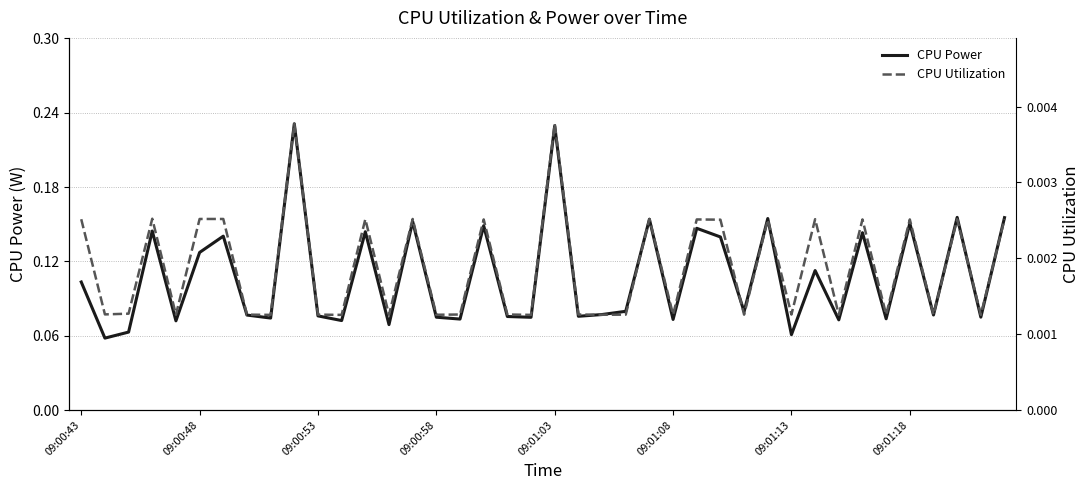

The CPU Power series shows 0.0 at 09:00:48. True or false?

False